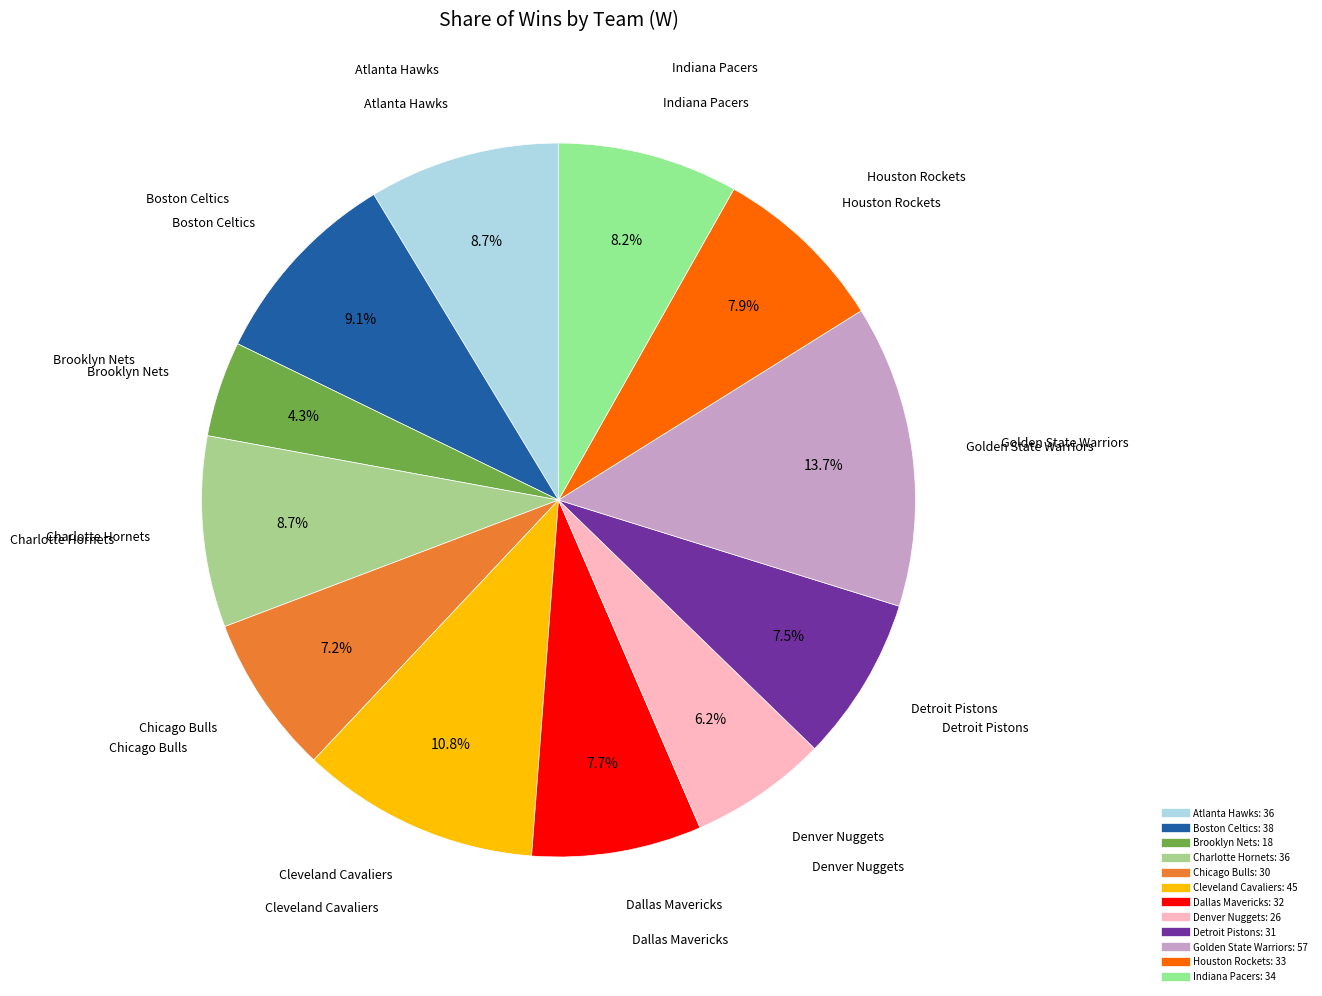

How many segments does this pie chart have?

12